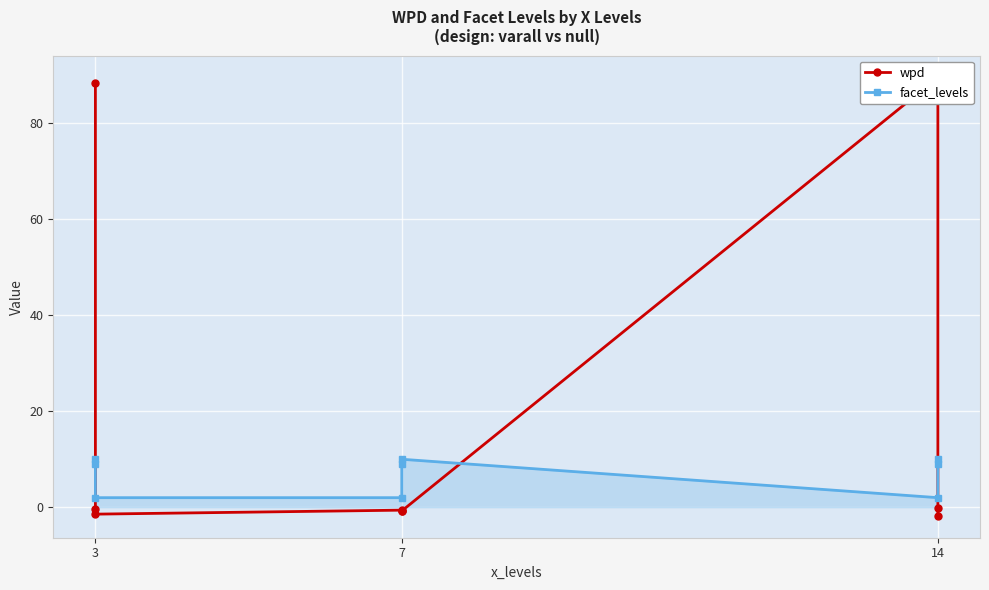

Count the number of categories in the chart.

9